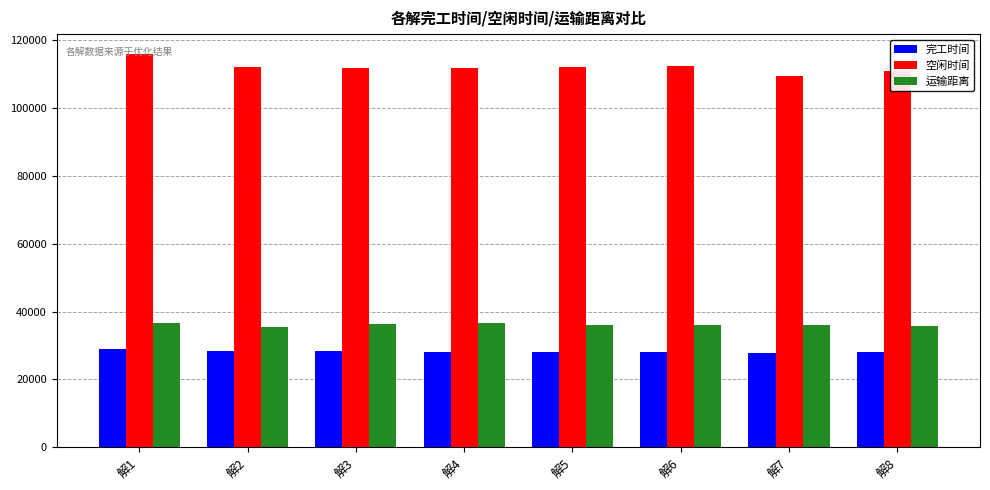

Which series has the largest range (max minus min)?

空闲时间